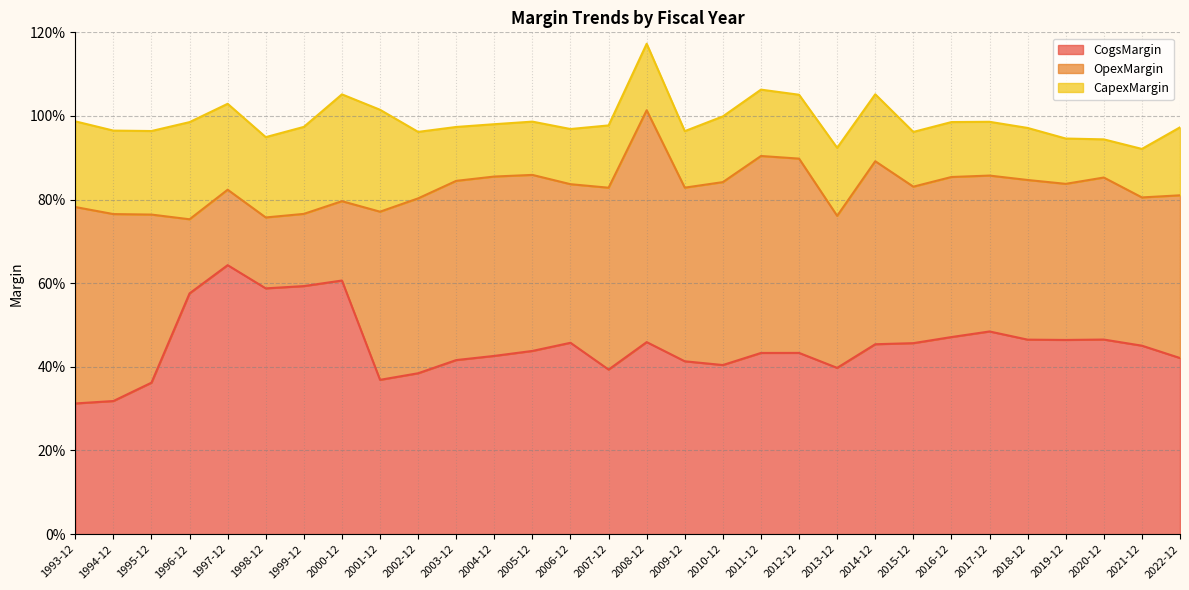

Between 2007-12 and 2010-12, which series saw the biggest shift?

CogsMargin